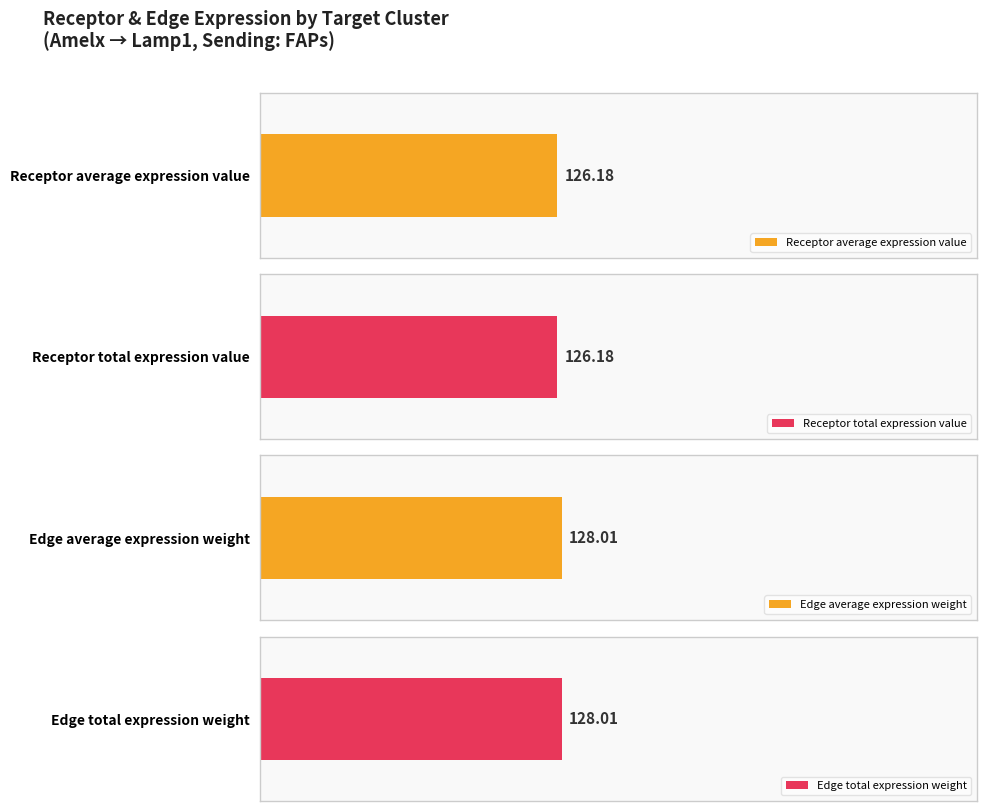

At sCs, list the series in order from smallest to largest.

Receptor average expression value, Receptor total expression value, Edge average expression weight, Edge total expression weight